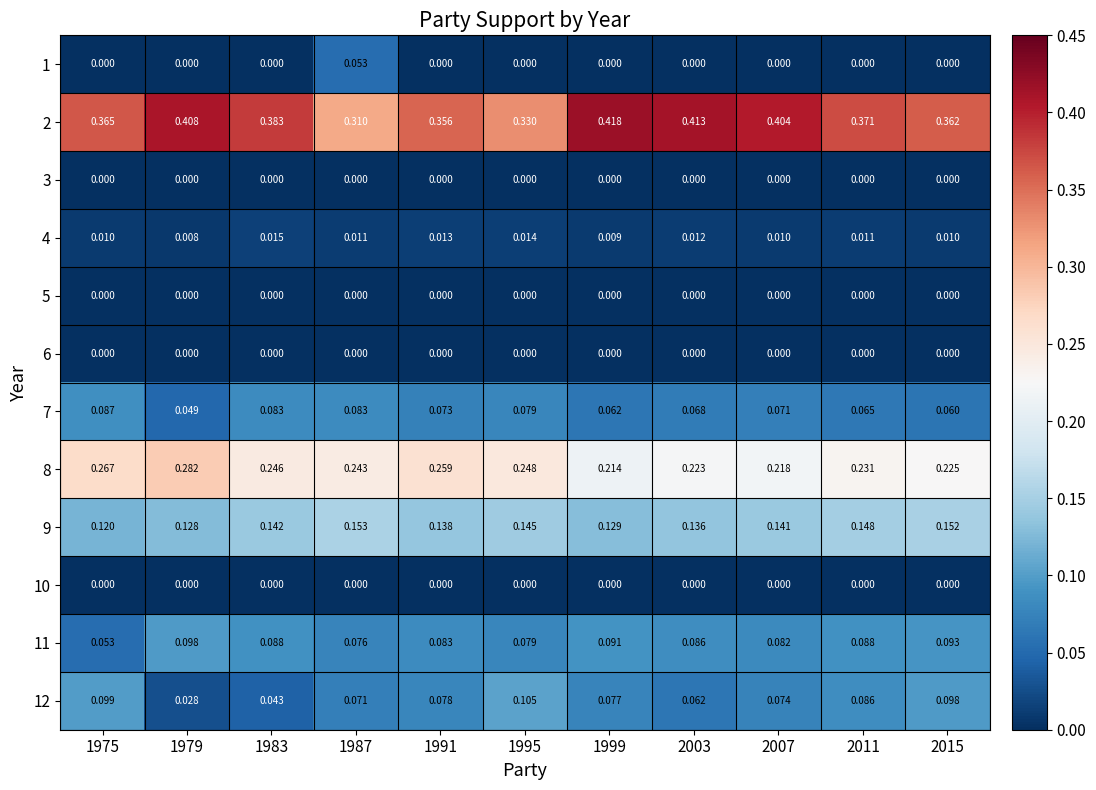

Which series changed the most between 1995 and 2015?

2